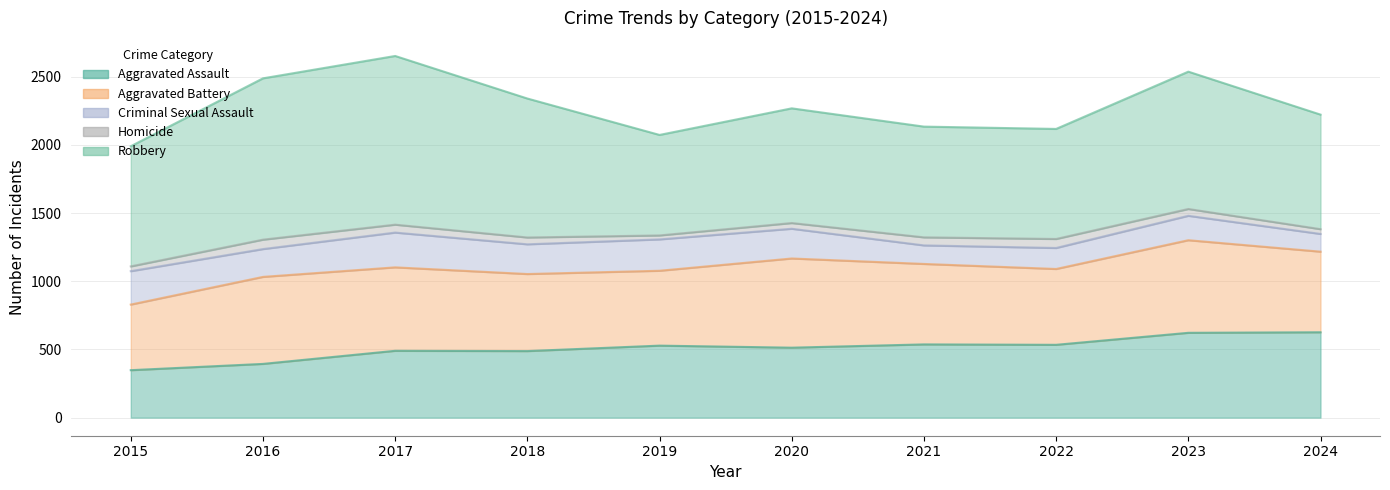

How many lines are shown in the chart?

5